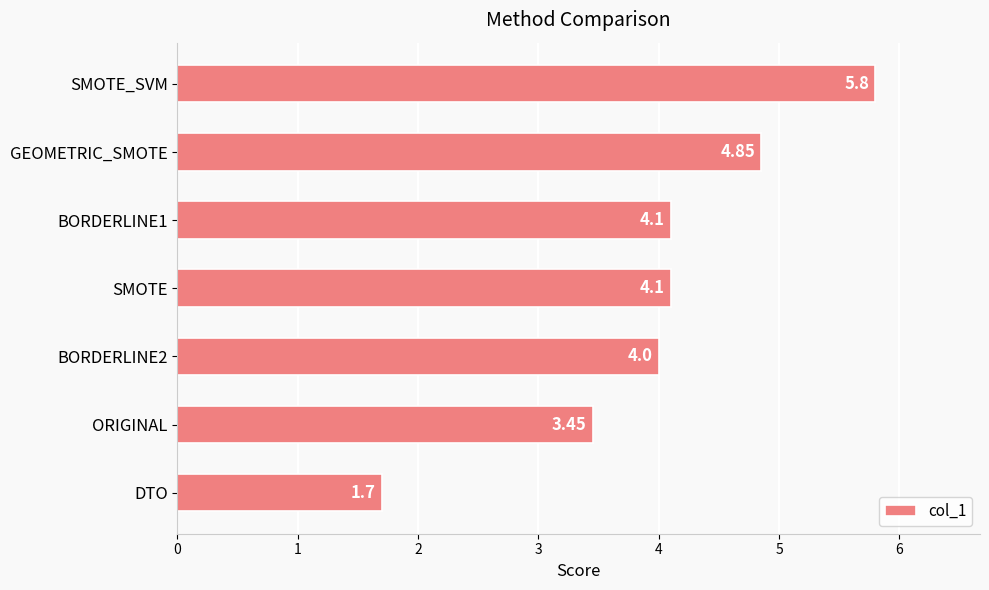

Which category has the lowest value across all series?

DTO